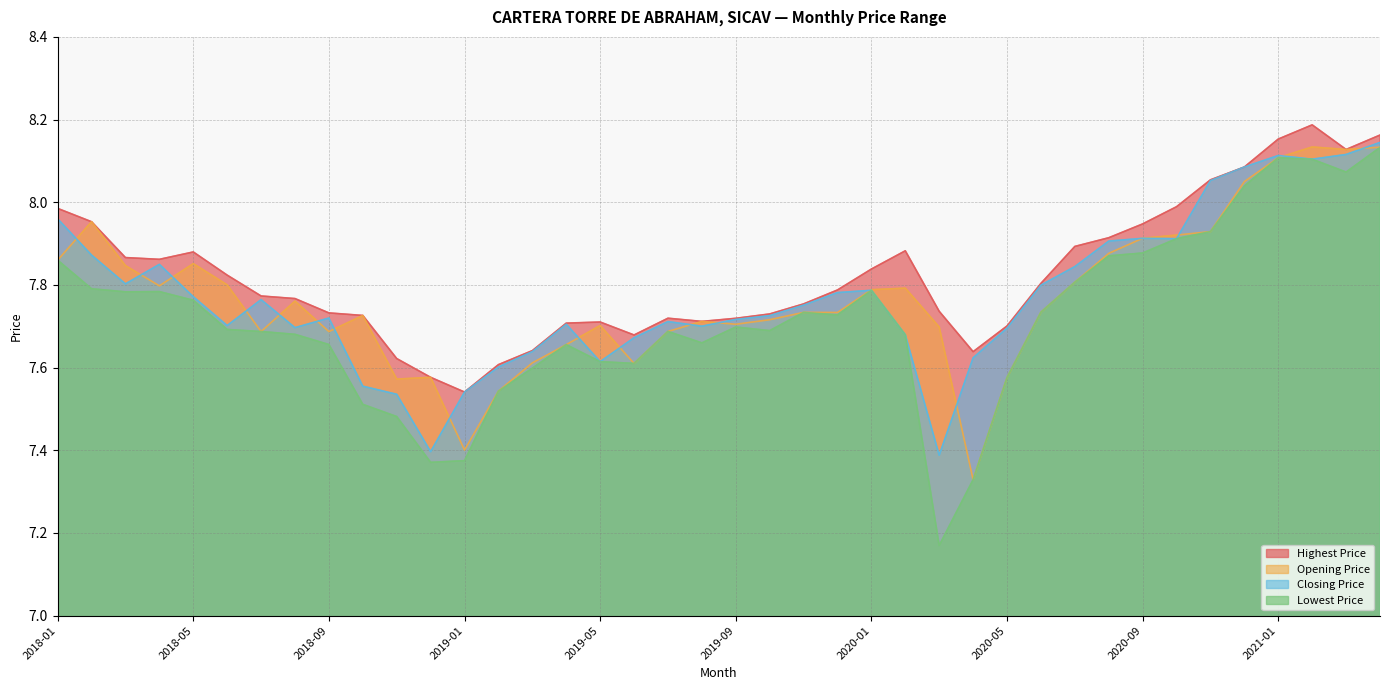

Reading left to right, transcribe all the data shown in this chart.

Highest Price: 2018-01=8.0	2018-02=8.0	2018-03=7.9	2018-04=7.9	2018-05=7.9	2018-06=7.8	2018-07=7.8	2018-08=7.8	2018-09=7.7	2018-10=7.7	2018-11=7.6	2018-12=7.6	2019-01=7.5	2019-02=7.6	2019-03=7.6	2019-04=7.7	2019-05=7.7	2019-06=7.7	2019-07=7.7	2019-08=7.7	2019-09=7.7	2019-10=7.7	2019-11=7.8	2019-12=7.8	2020-01=7.8	2020-02=7.9	2020-03=7.7	2020-04=7.6	2020-05=7.7	2020-06=7.8	2020-07=7.9	2020-08=7.9	2020-09=7.9	2020-10=8.0	2020-11=8.1	2020-12=8.1	2021-01=8.2	2021-02=8.2	2021-03=8.1	2021-04=8.2
Opening Price: 2018-01=7.9	2018-02=8.0	2018-03=7.8	2018-04=7.8	2018-05=7.9	2018-06=7.8	2018-07=7.7	2018-08=7.8	2018-09=7.7	2018-10=7.7	2018-11=7.6	2018-12=7.6	2019-01=7.4	2019-02=7.5	2019-03=7.6	2019-04=7.7	2019-05=7.7	2019-06=7.6	2019-07=7.7	2019-08=7.7	2019-09=7.7	2019-10=7.7	2019-11=7.7	2019-12=7.7	2020-01=7.8	2020-02=7.8	2020-03=7.7	2020-04=7.3	2020-05=7.6	2020-06=7.7	2020-07=7.8	2020-08=7.9	2020-09=7.9	2020-10=7.9	2020-11=7.9	2020-12=8.0	2021-01=8.1	2021-02=8.1	2021-03=8.1	2021-04=8.1
Closing Price: 2018-01=8.0	2018-02=7.9	2018-03=7.8	2018-04=7.8	2018-05=7.8	2018-06=7.7	2018-07=7.8	2018-08=7.7	2018-09=7.7	2018-10=7.6	2018-11=7.5	2018-12=7.4	2019-01=7.5	2019-02=7.6	2019-03=7.6	2019-04=7.7	2019-05=7.6	2019-06=7.7	2019-07=7.7	2019-08=7.7	2019-09=7.7	2019-10=7.7	2019-11=7.8	2019-12=7.8	2020-01=7.8	2020-02=7.7	2020-03=7.4	2020-04=7.6	2020-05=7.7	2020-06=7.8	2020-07=7.8	2020-08=7.9	2020-09=7.9	2020-10=7.9	2020-11=8.1	2020-12=8.1	2021-01=8.1	2021-02=8.1	2021-03=8.1	2021-04=8.1
Lowest Price: 2018-01=7.9	2018-02=7.8	2018-03=7.8	2018-04=7.8	2018-05=7.8	2018-06=7.7	2018-07=7.7	2018-08=7.7	2018-09=7.7	2018-10=7.5	2018-11=7.5	2018-12=7.4	2019-01=7.4	2019-02=7.5	2019-03=7.6	2019-04=7.7	2019-05=7.6	2019-06=7.6	2019-07=7.7	2019-08=7.7	2019-09=7.7	2019-10=7.7	2019-11=7.7	2019-12=7.7	2020-01=7.8	2020-02=7.7	2020-03=7.2	2020-04=7.3	2020-05=7.6	2020-06=7.7	2020-07=7.8	2020-08=7.9	2020-09=7.9	2020-10=7.9	2020-11=7.9	2020-12=8.0	2021-01=8.1	2021-02=8.1	2021-03=8.1	2021-04=8.1